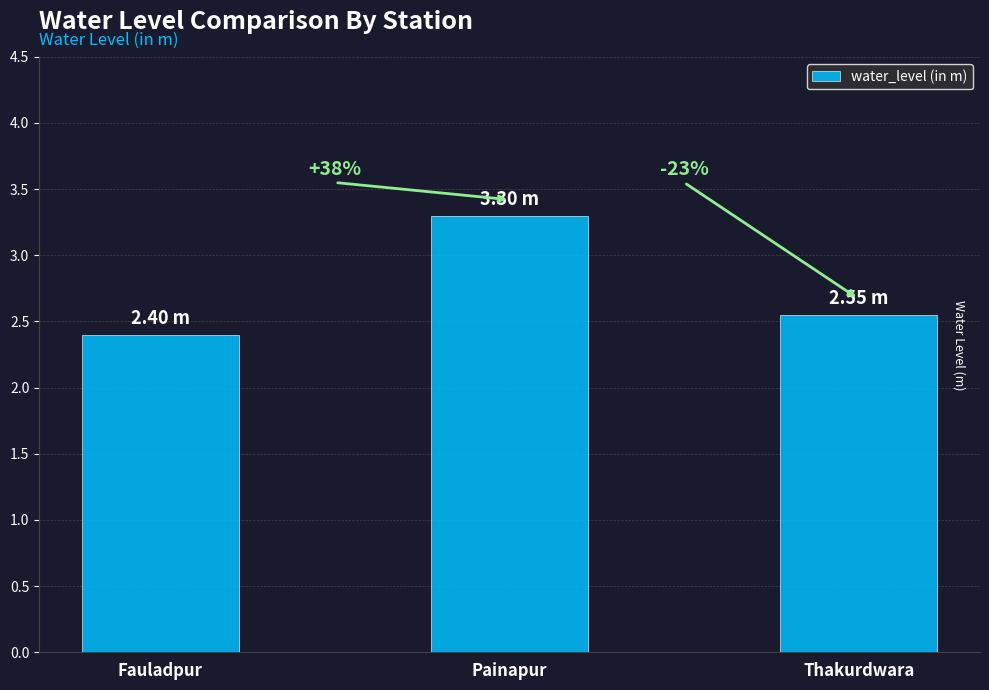

The chart shows a value of 3.3 at Painapur. True or false?

True